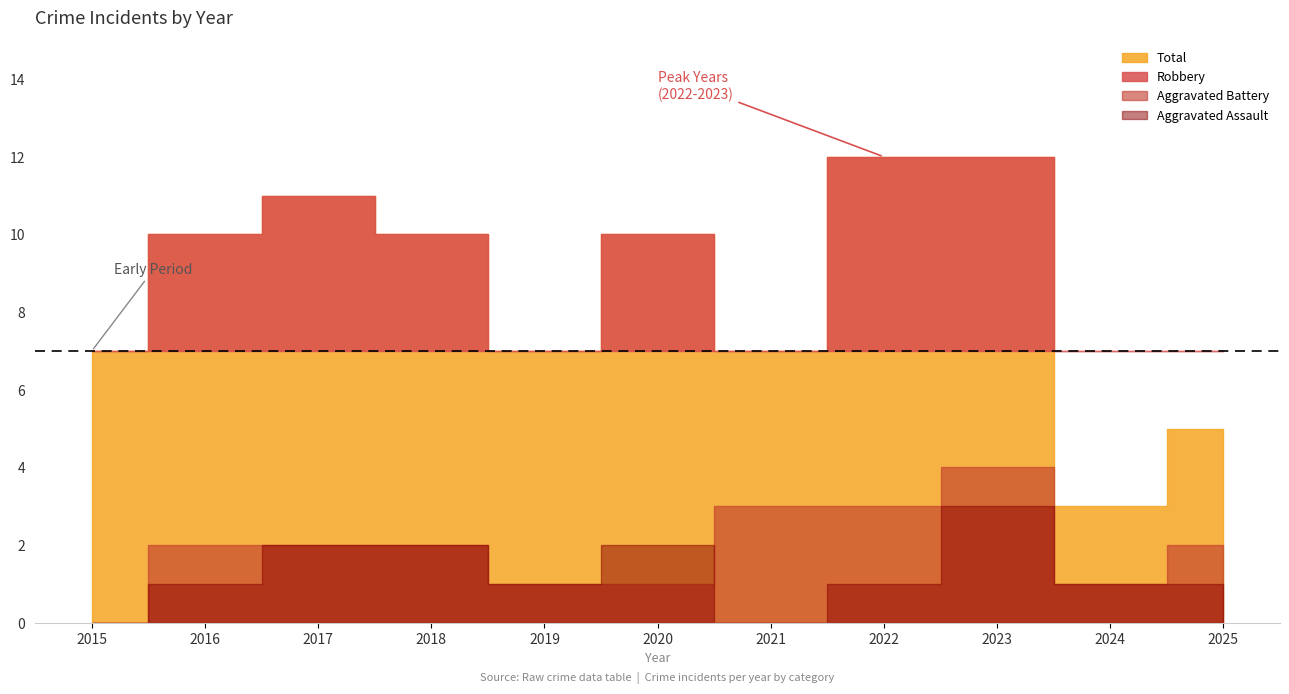

Which label corresponds to the smallest value in the chart?

2015